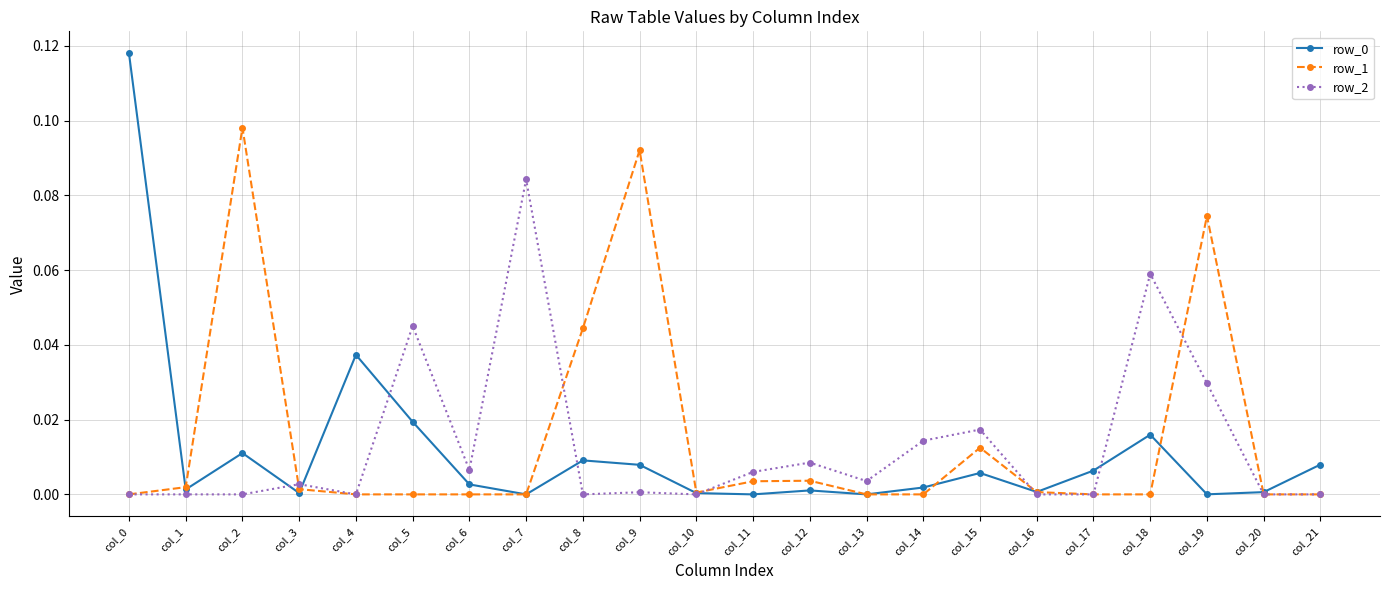

True or false: row_2 has a value of -0.0 at col_0.

True